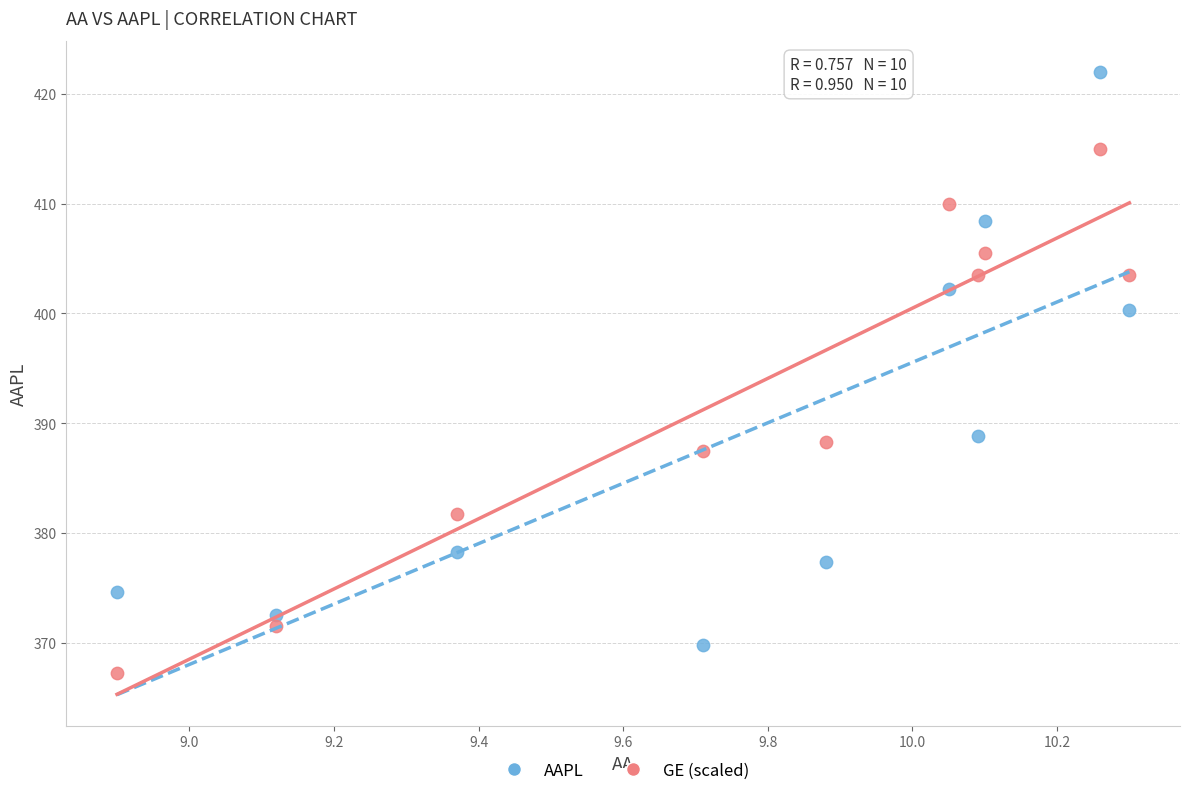

Which series contains the highest Y value?

AAPL